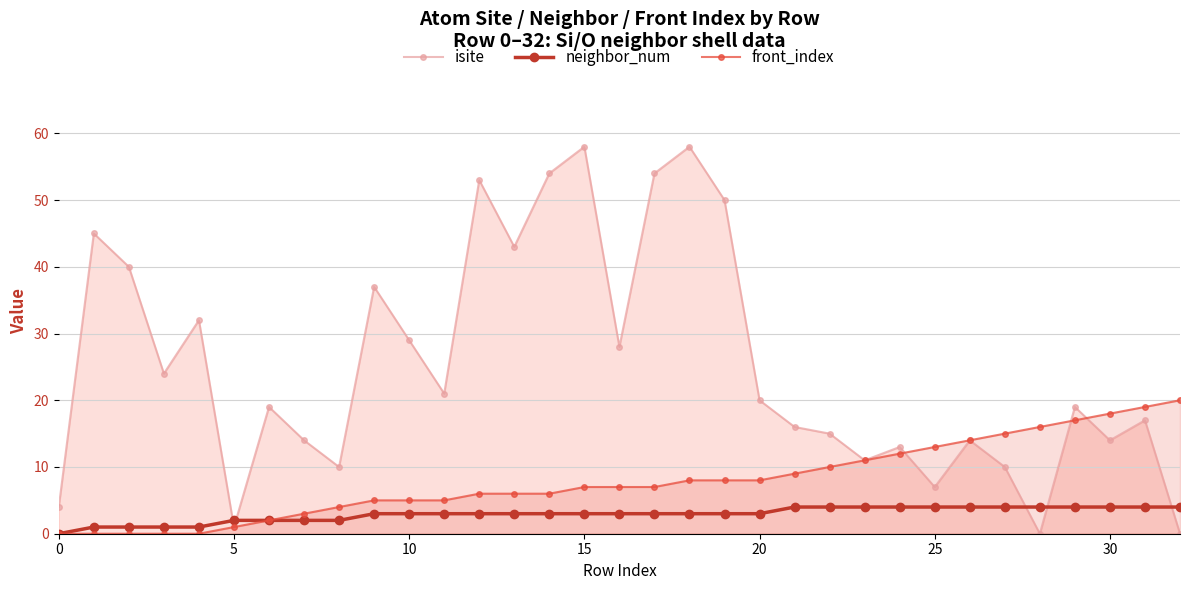

Is it true that isite equals 35 at 15?

False